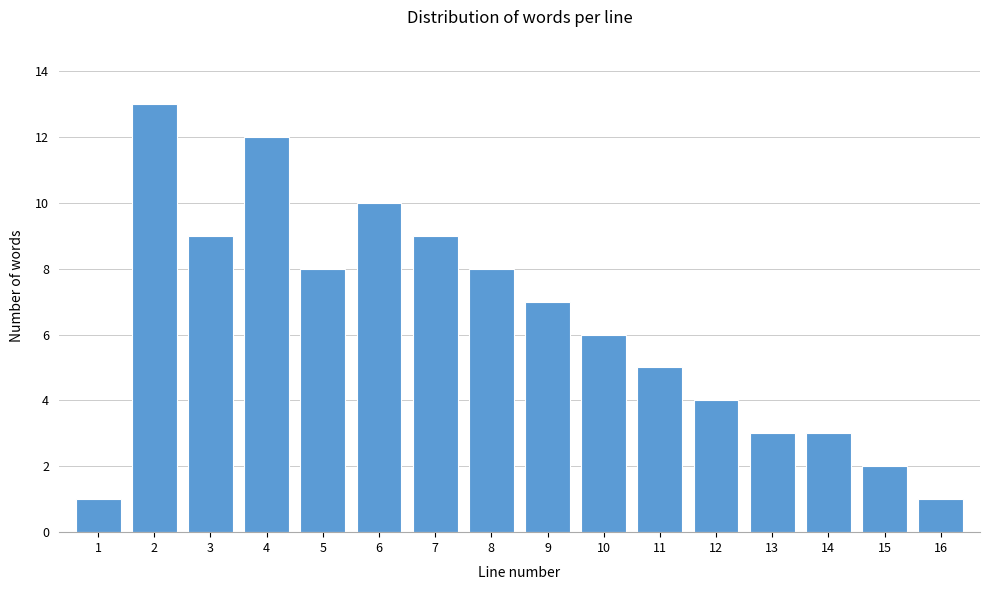

Reading right to left, list all the values displayed in this chart.

1	2	3	3	4	5	6	7	8	9	10	8	12	9	13	1